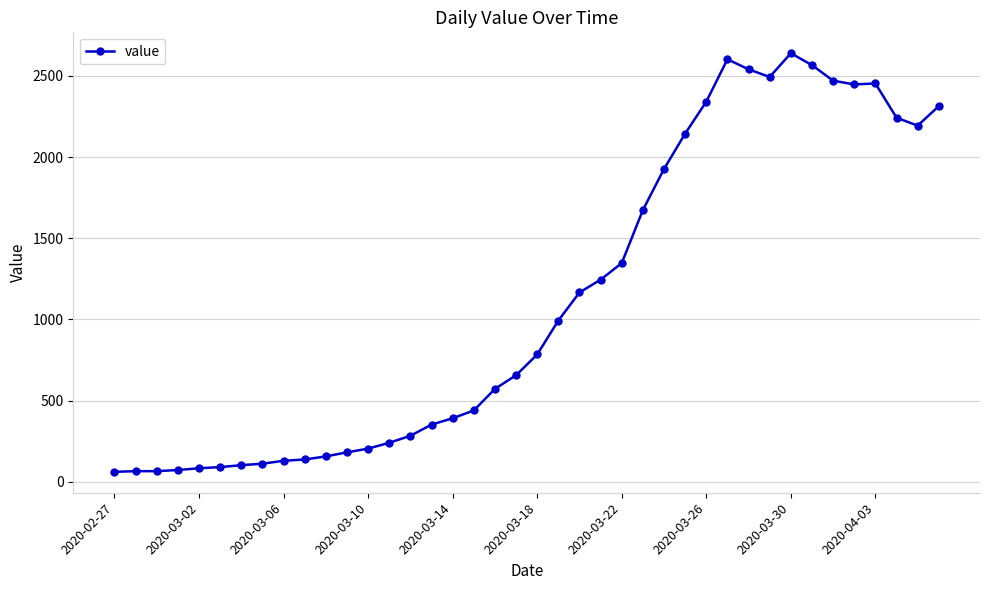

True or false: the data has more than 1 interior local peaks.

True